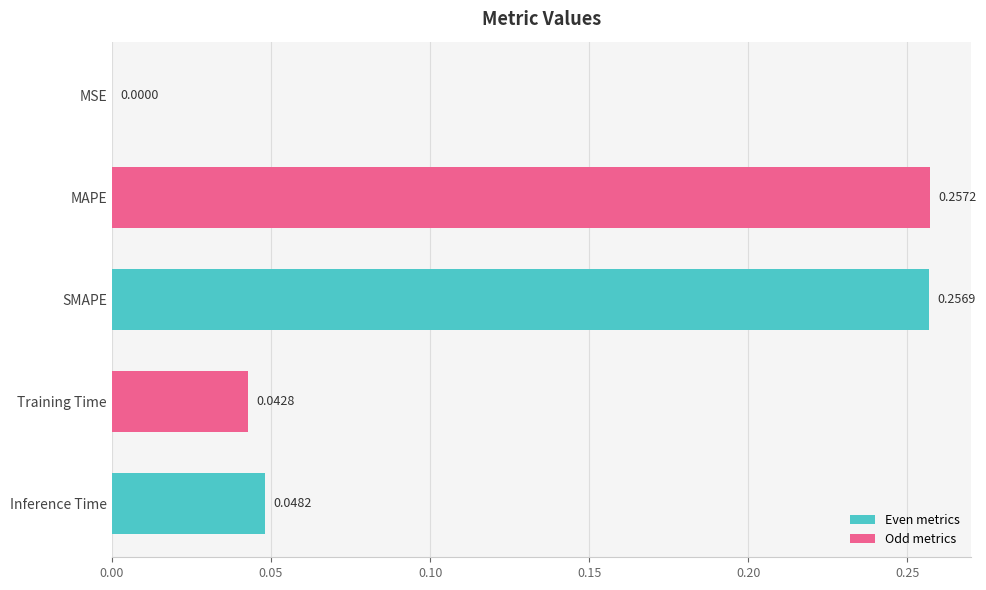

What is the sum of all values?

0.6